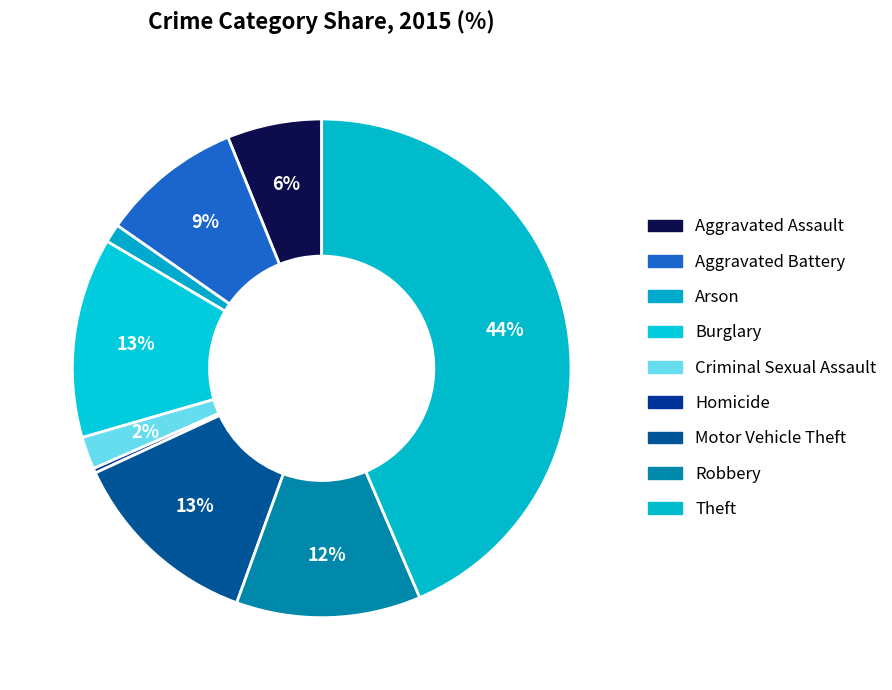

How many slices are in this pie chart?

9